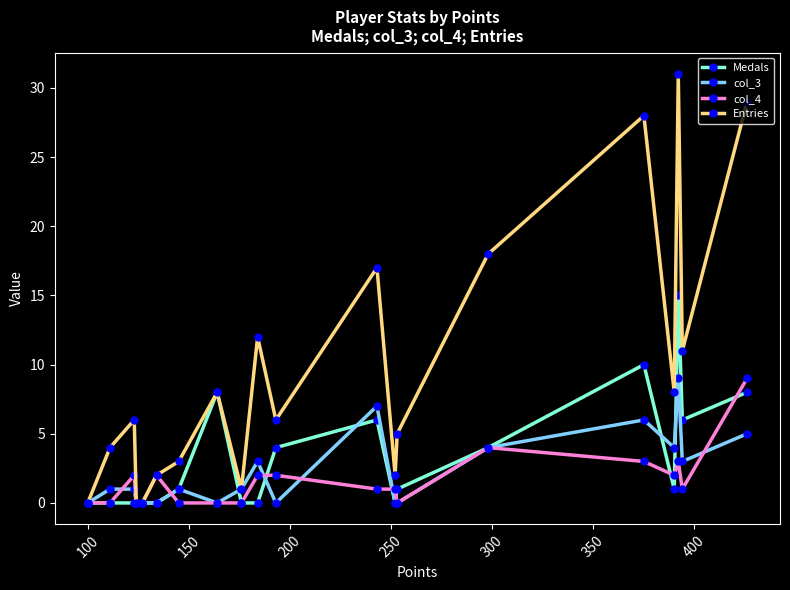

How many data points in col_4 are above 1?

9